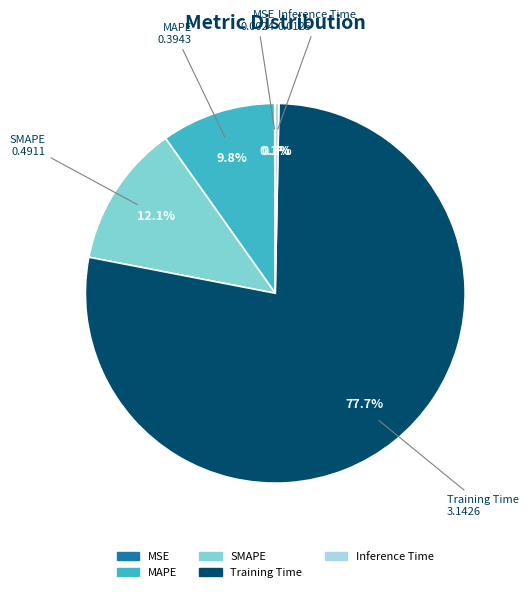

The SMAPE slice represents 4% of the pie. True or false?

False